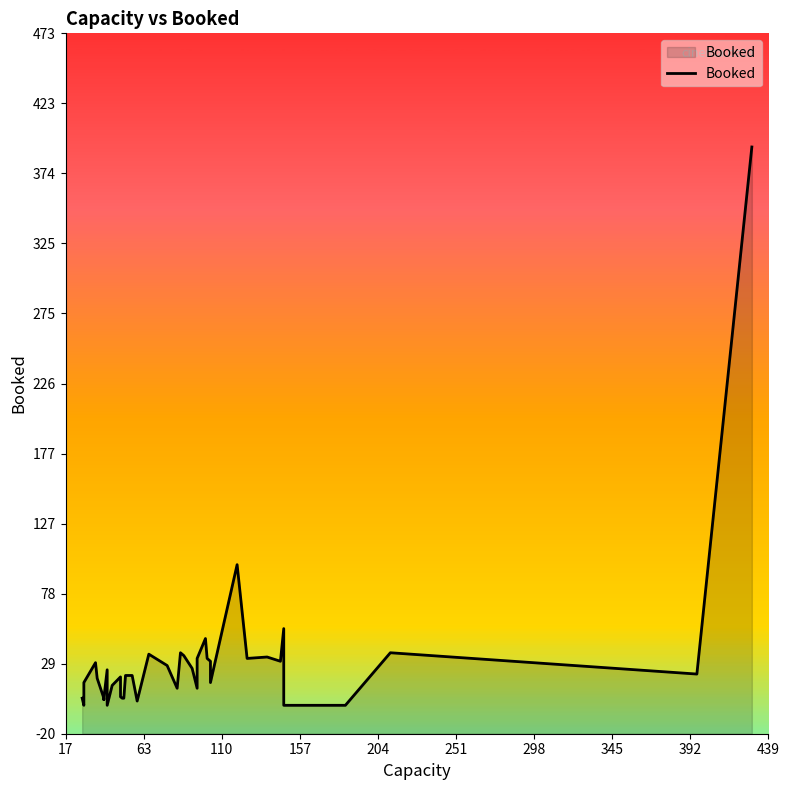

What is the value of the 31st point from the left?

99